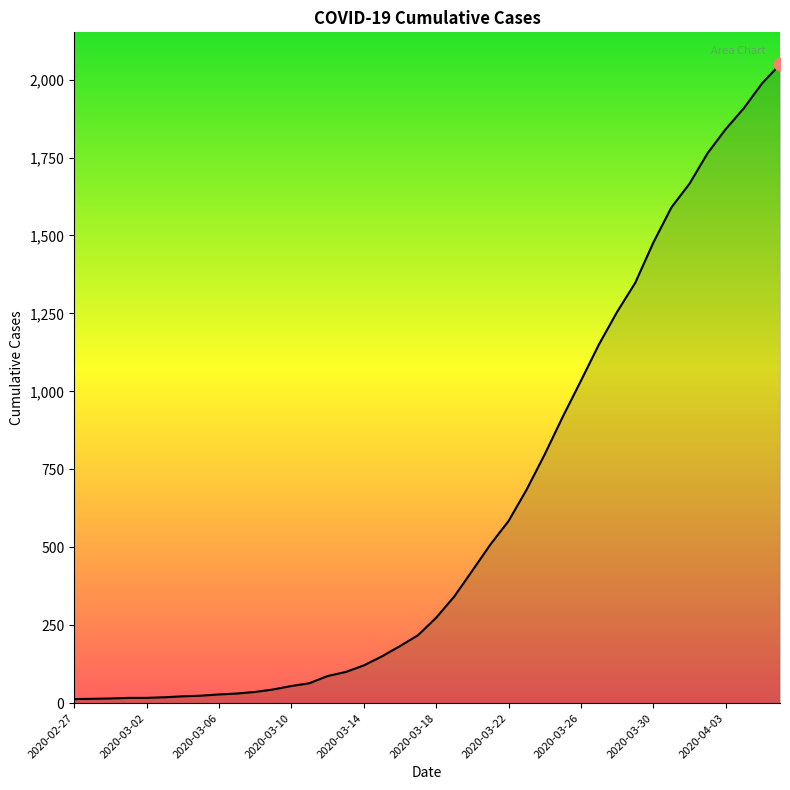

What is the greatest value displayed?

2049